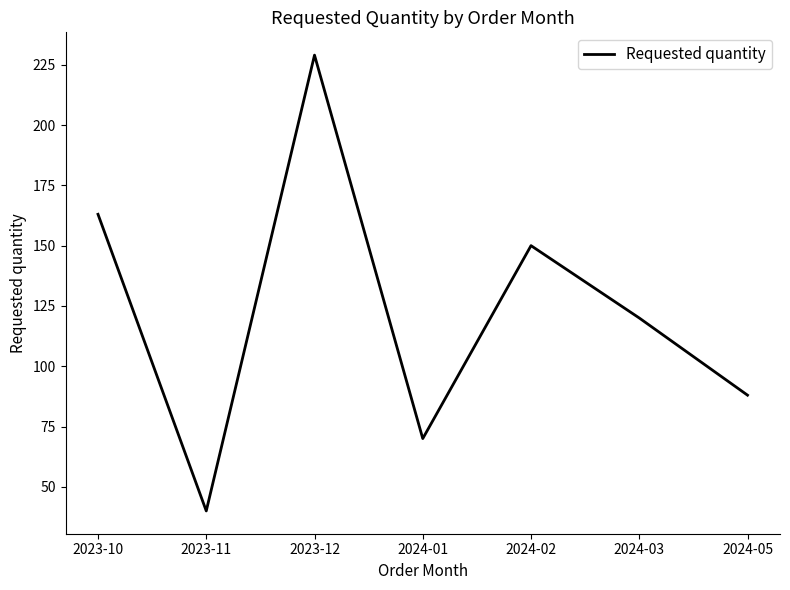

The chart shows a value of 30 at 2024-03. True or false?

False